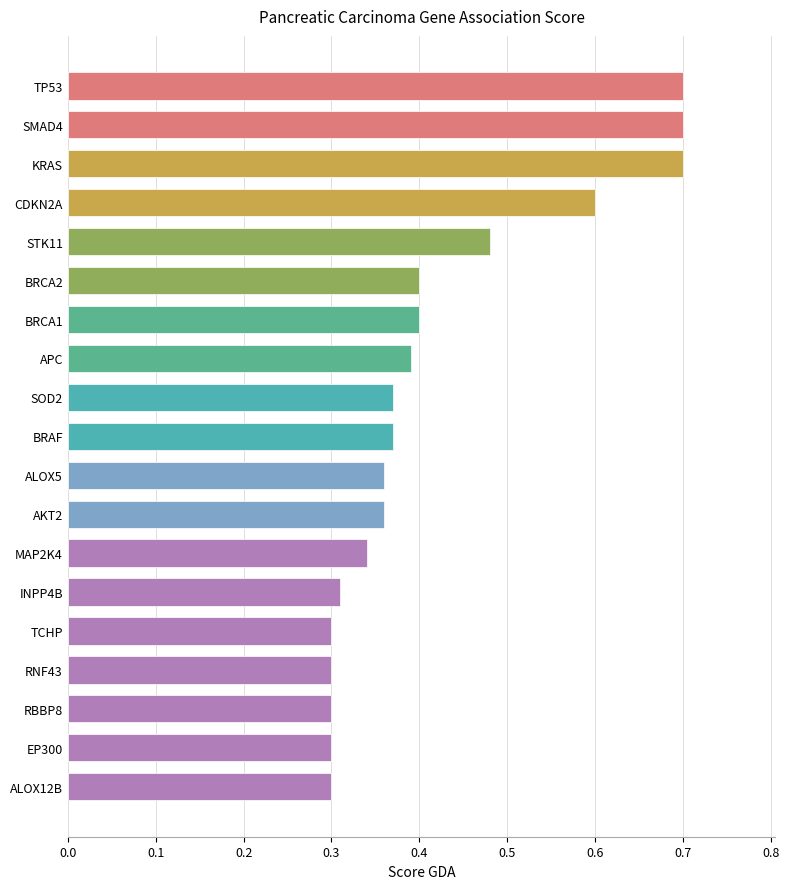

What is the sum of all values?

8.0